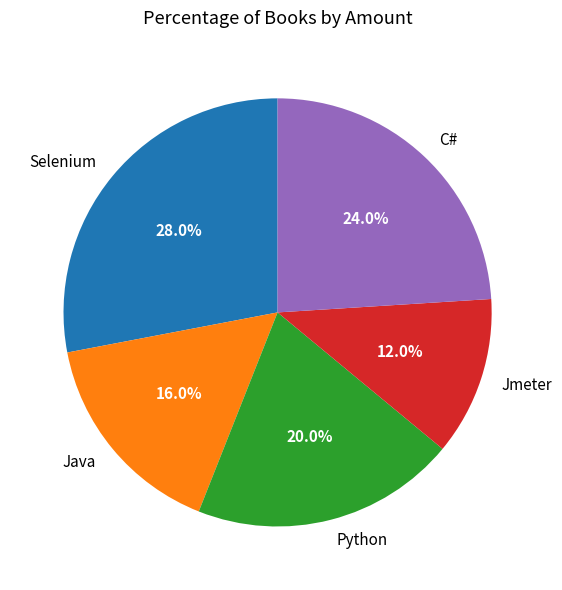

What is the total percentage of Python and Selenium?

48.0%